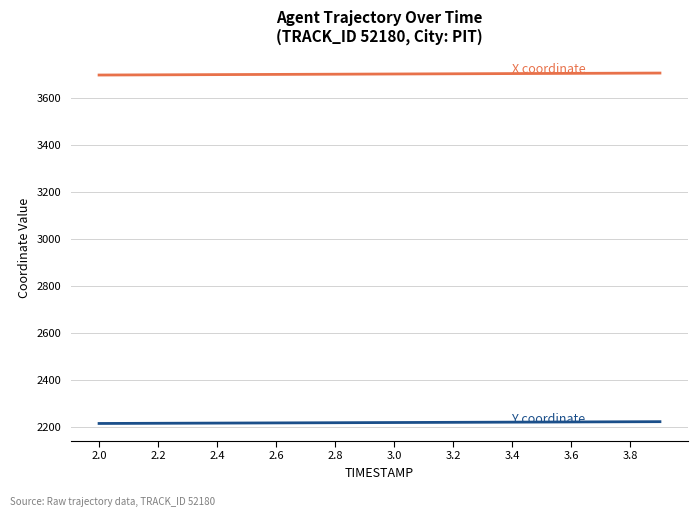

What is the smallest value displayed?

2216.6